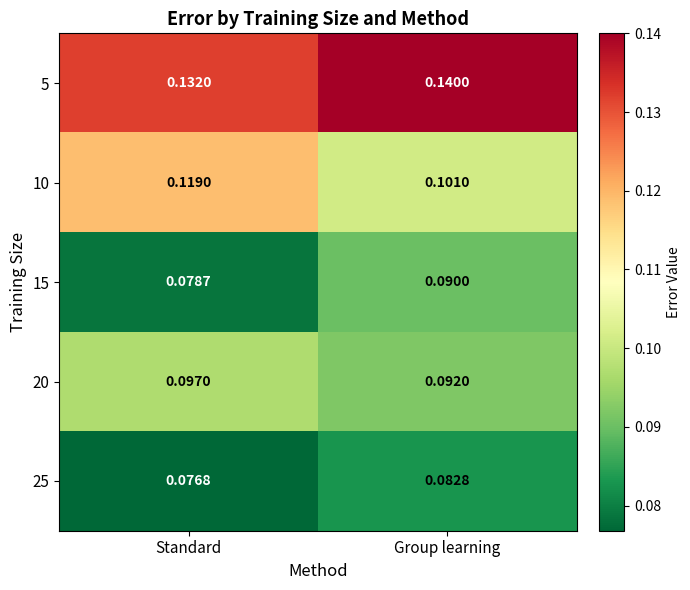

At Group learning, list the series in order from largest to smallest.

5, 10, 20, 15, 25